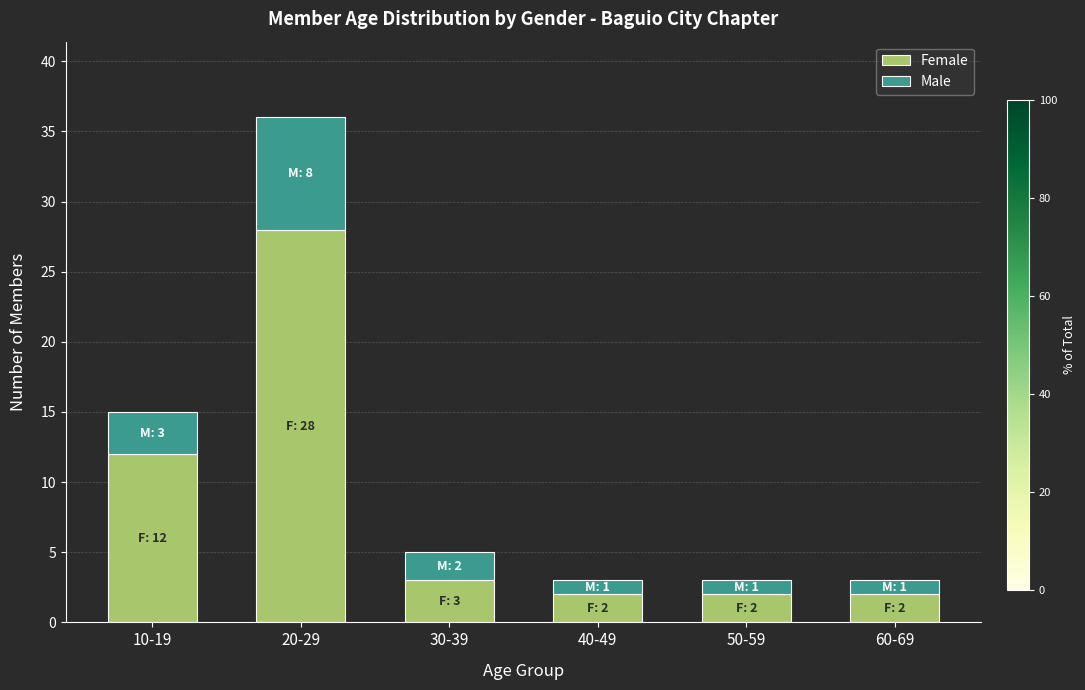

How many distinct data groups are displayed?

2